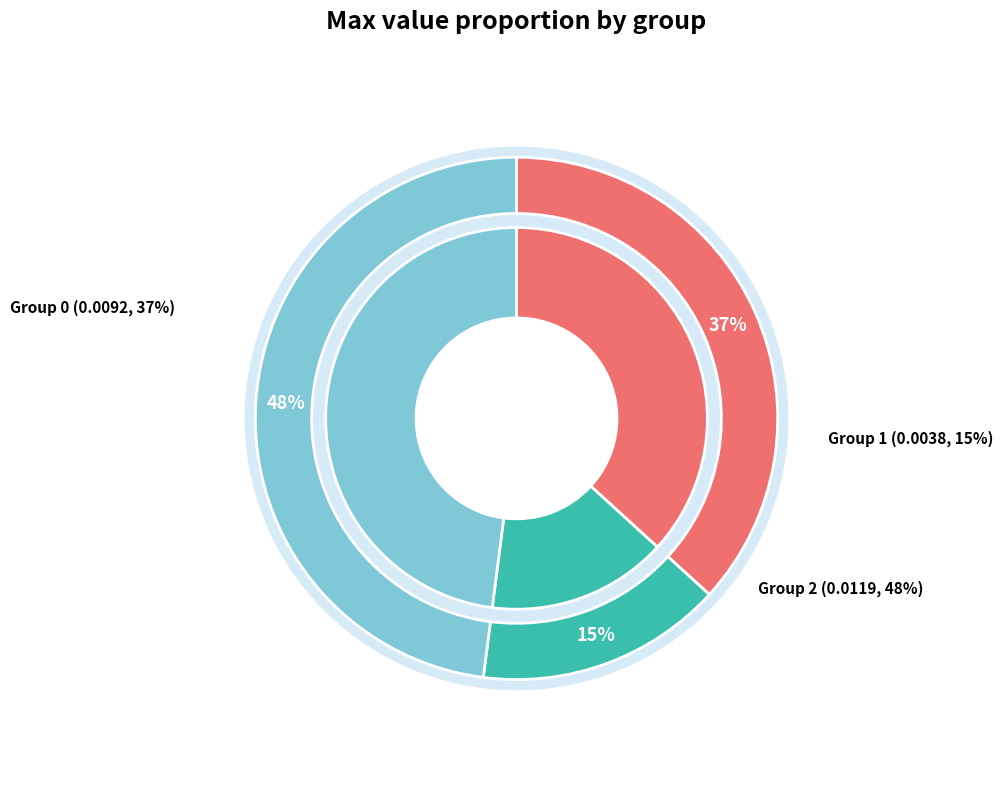

Between 1 and 2, which is larger?

2